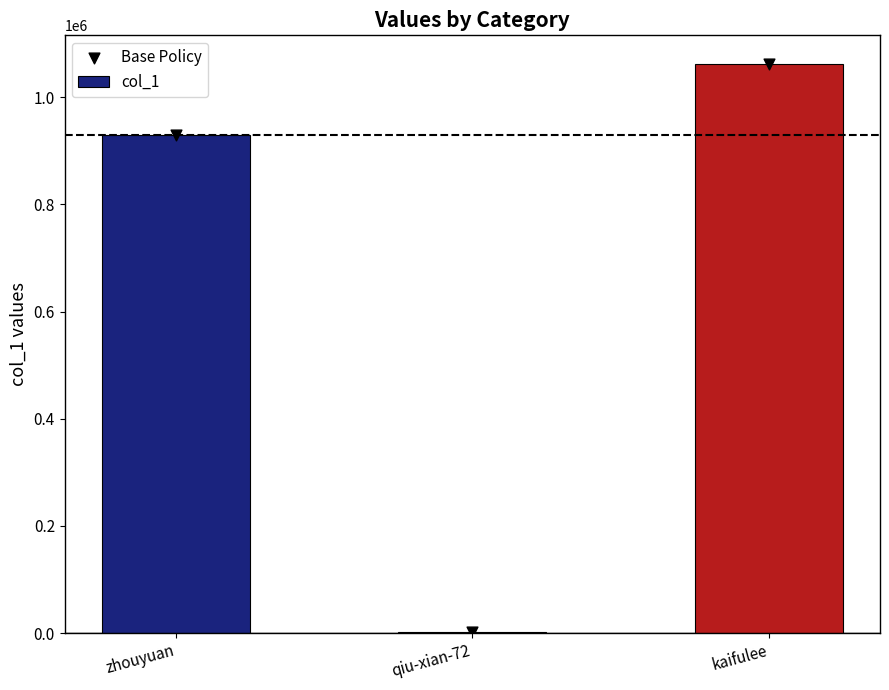

At which category is the sum across all series the highest?

kaifulee